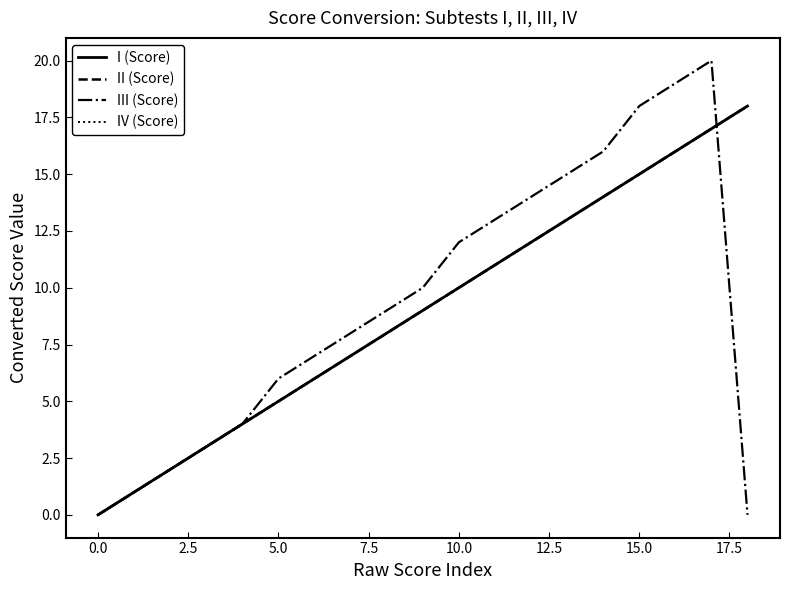

Is this an area chart (filled region under the line)?

No